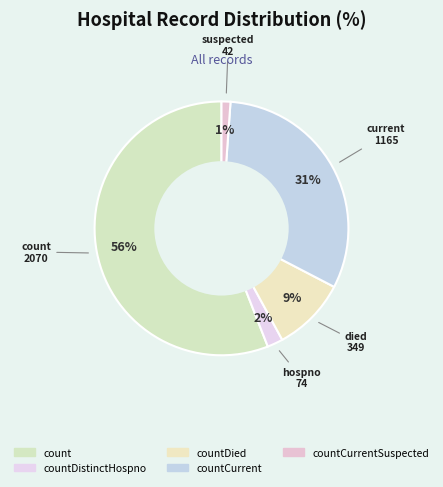

How many segments does this pie chart have?

5